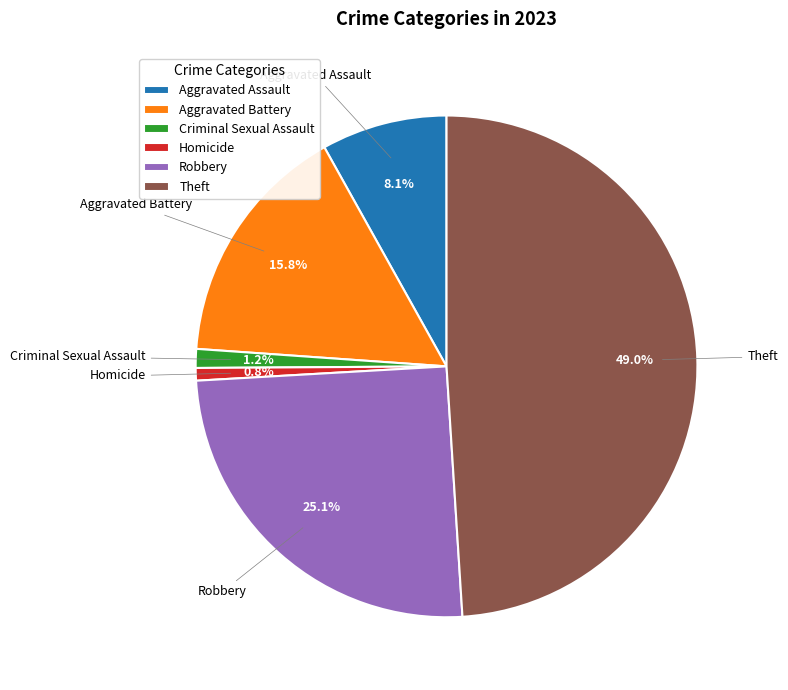

What percentage is NOT represented by Criminal Sexual Assault?

98.8%